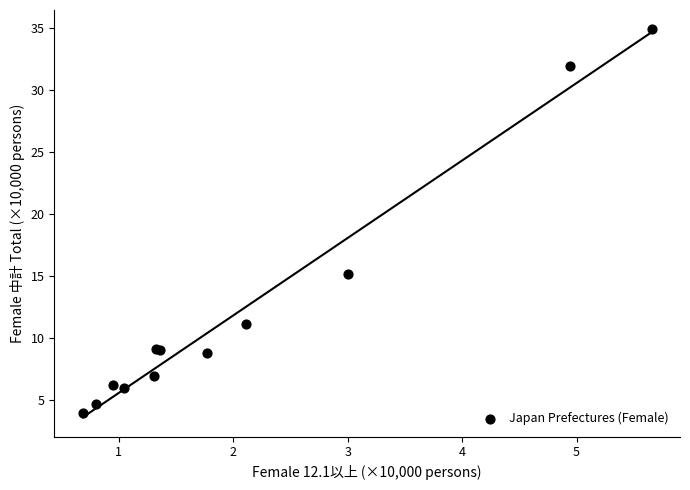

What Y value in the scatter plot is closest to 19?

15.2